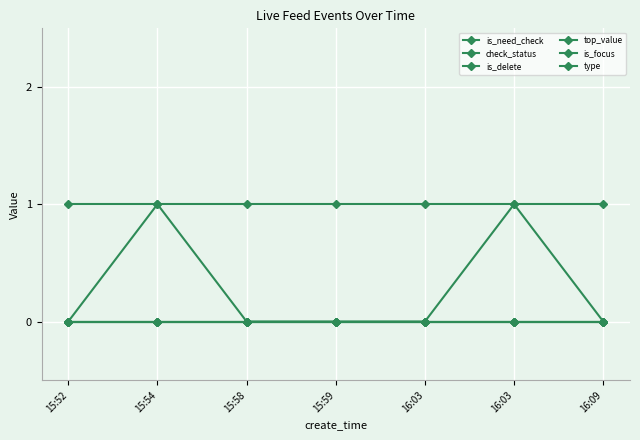

Is this an area chart (filled region under the line)?

No